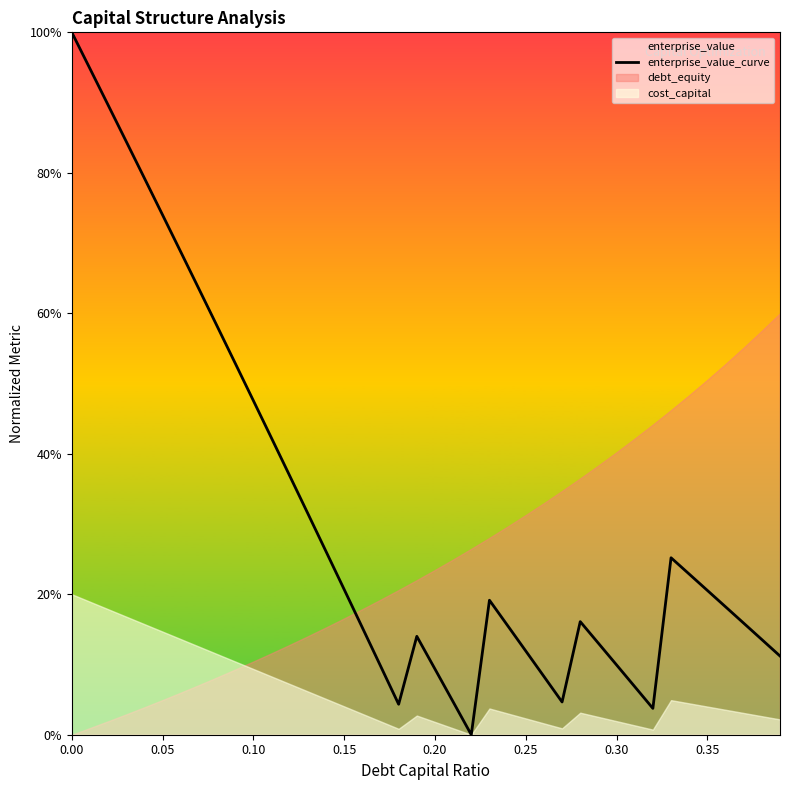

Does the chart display data point markers on the line(s)?

No